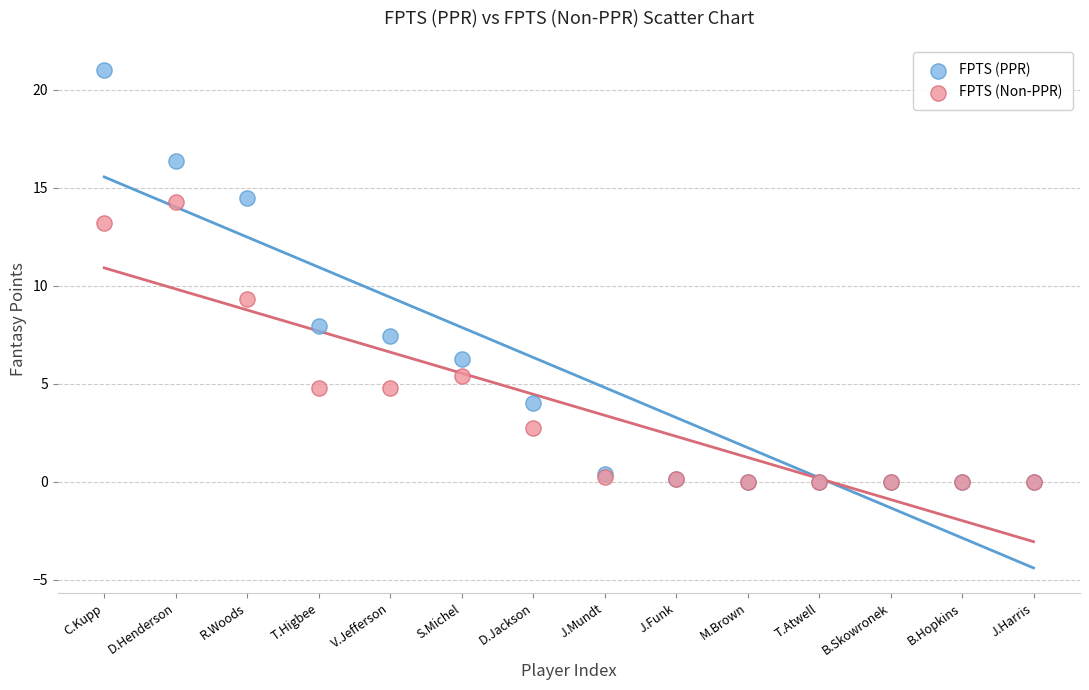

Which series reaches the maximum Y coordinate?

FPTS (PPR)